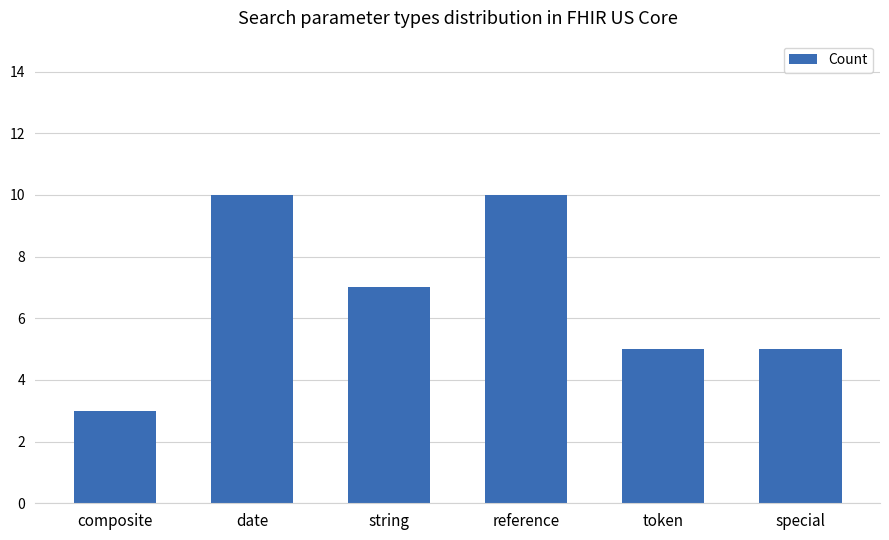

What is the minimum value shown in the chart?

3